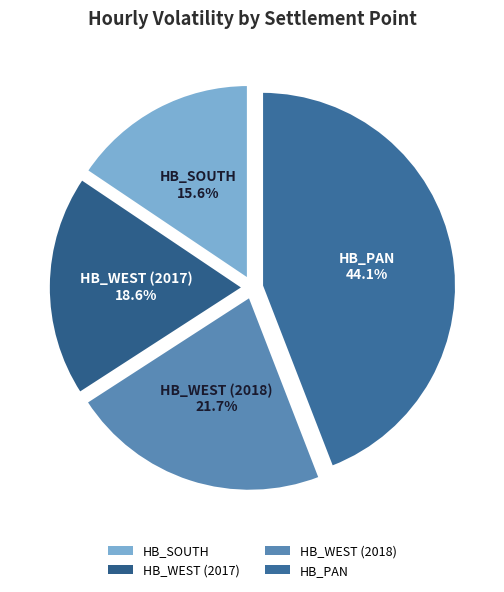

Rank the categories by value from highest to lowest.

HB_PAN, HB_WEST (2018), HB_WEST (2017), HB_SOUTH